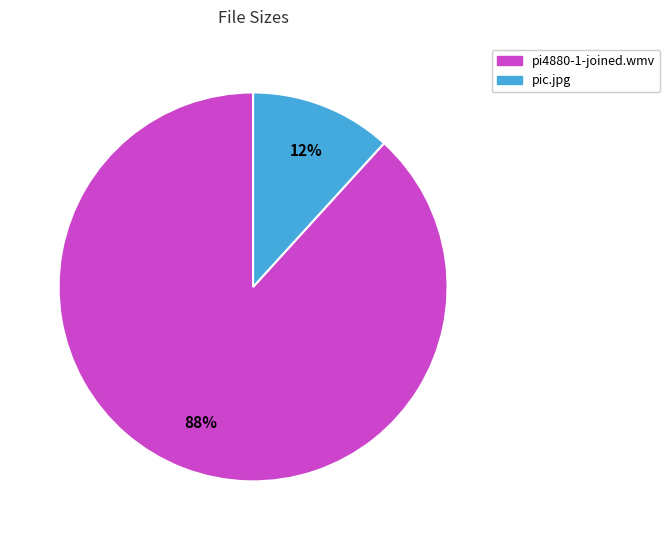

What is the ratio of the value at pic.jpg to the value at pi4880-1-joined.wmv?

0.1